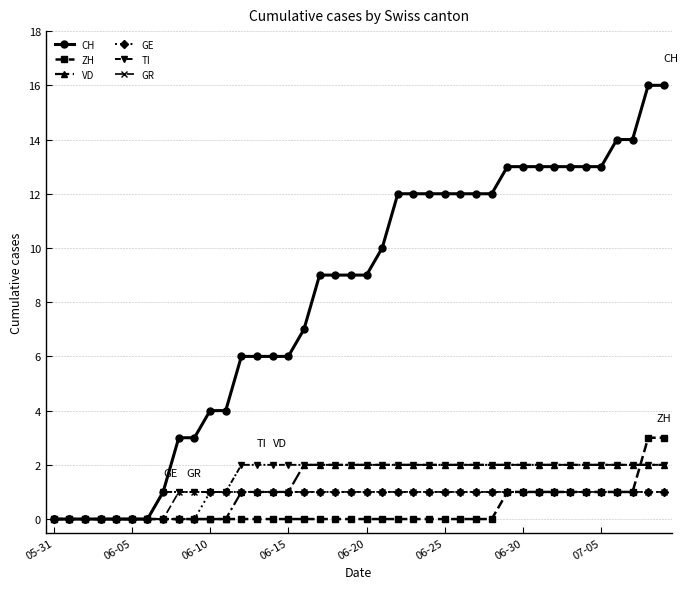

What is the value of the VD point at the 36th from the left?

2